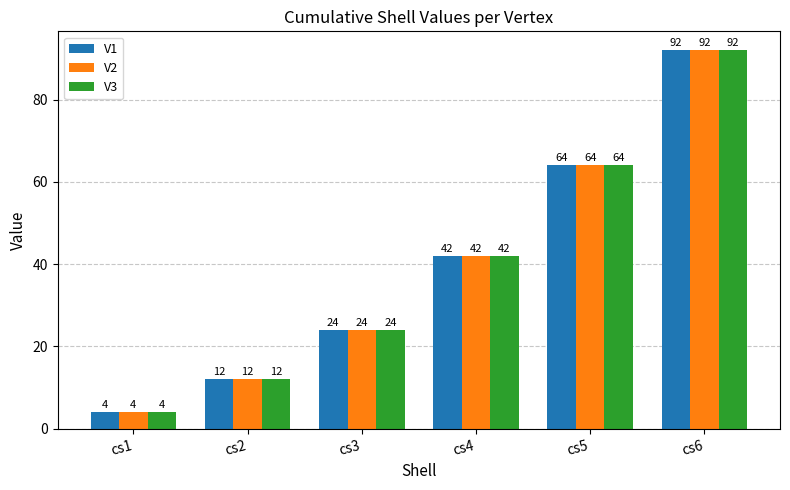

Reading left to right, transcribe all the data shown in this chart.

V1: 4	12	24	42	64	92
V2: 4	12	24	42	64	92
V3: 4	12	24	42	64	92